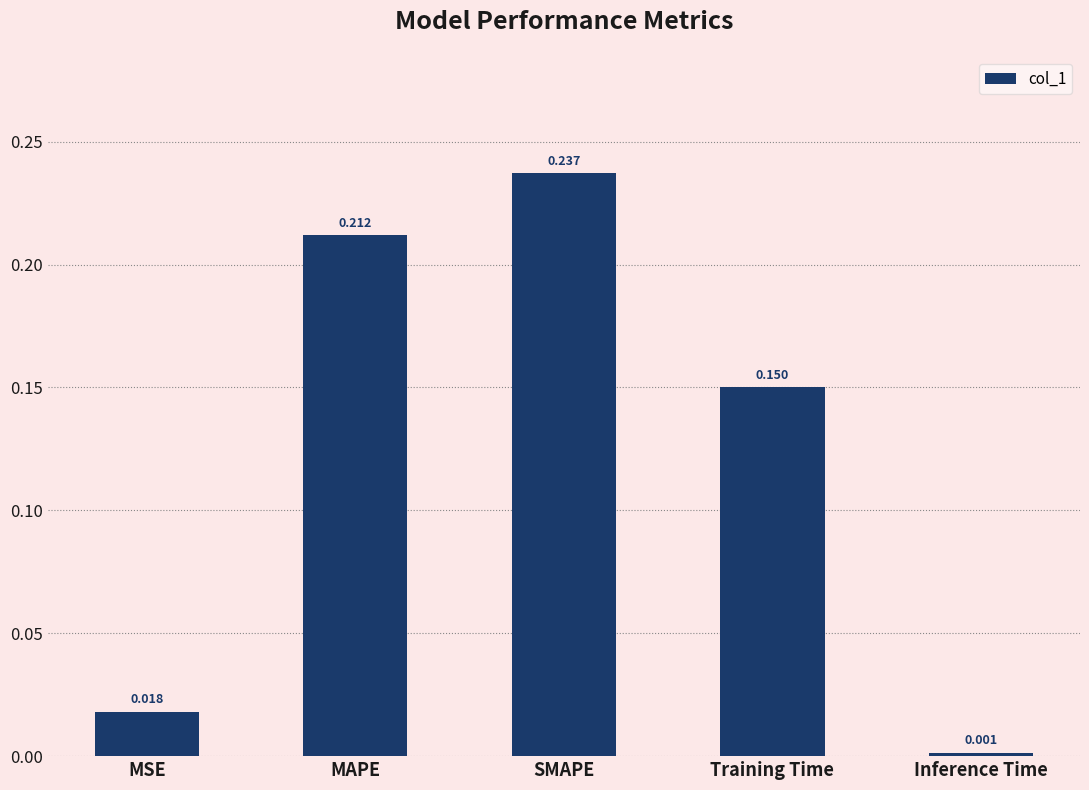

What is the label of the 4th bar from the right?

MAPE